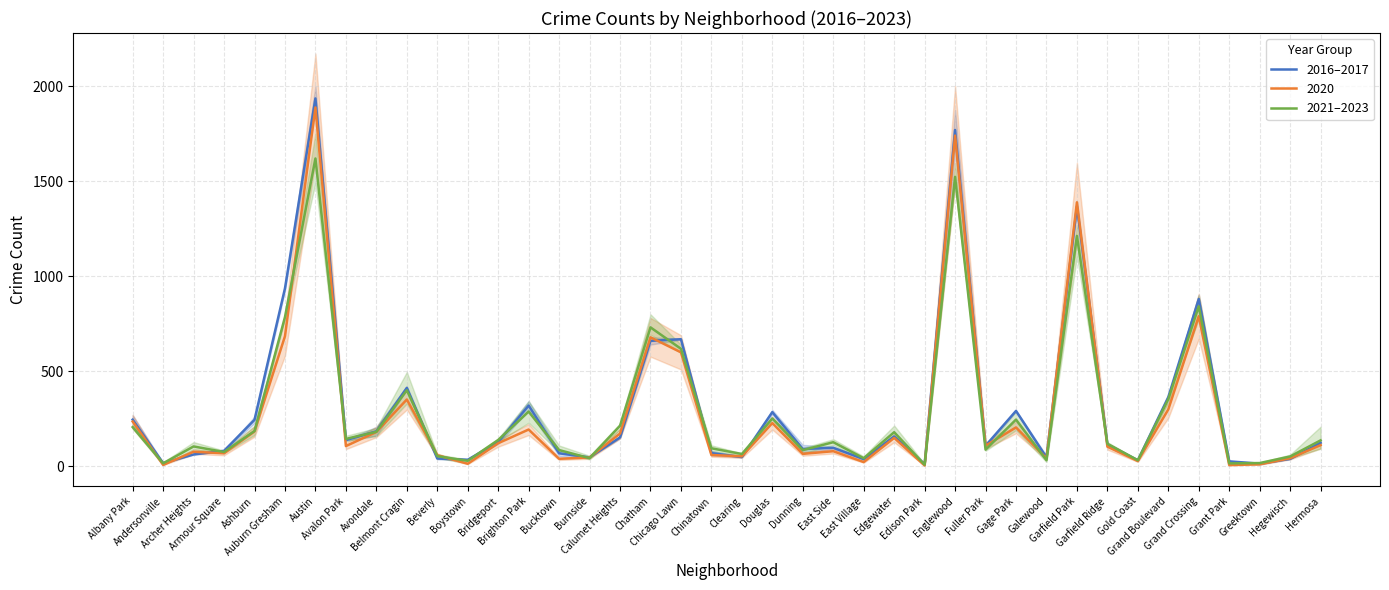

What is the label of the 1st point from the right?

Hermosa